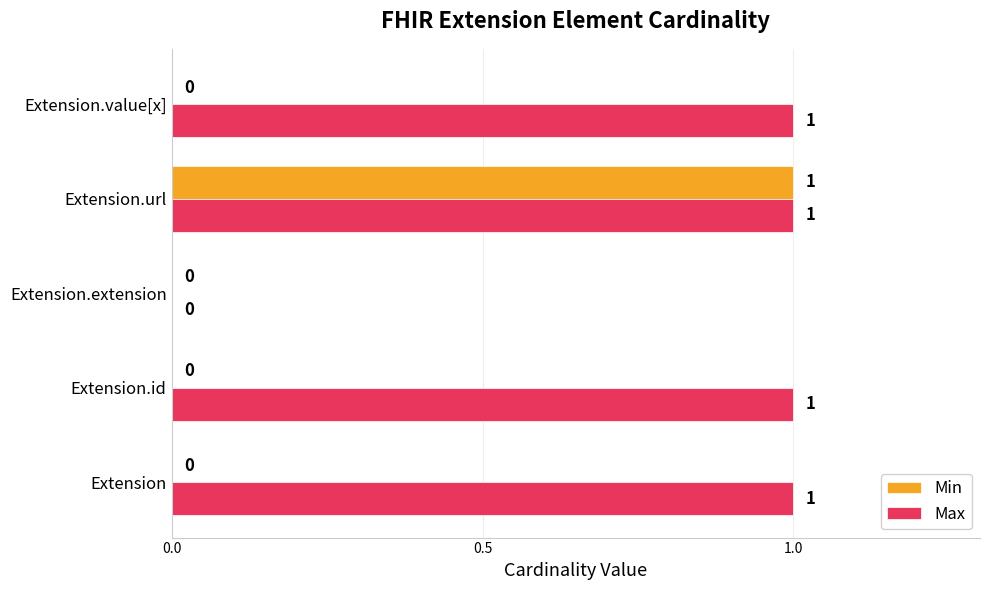

How many Min values are between 0 and 1?

5